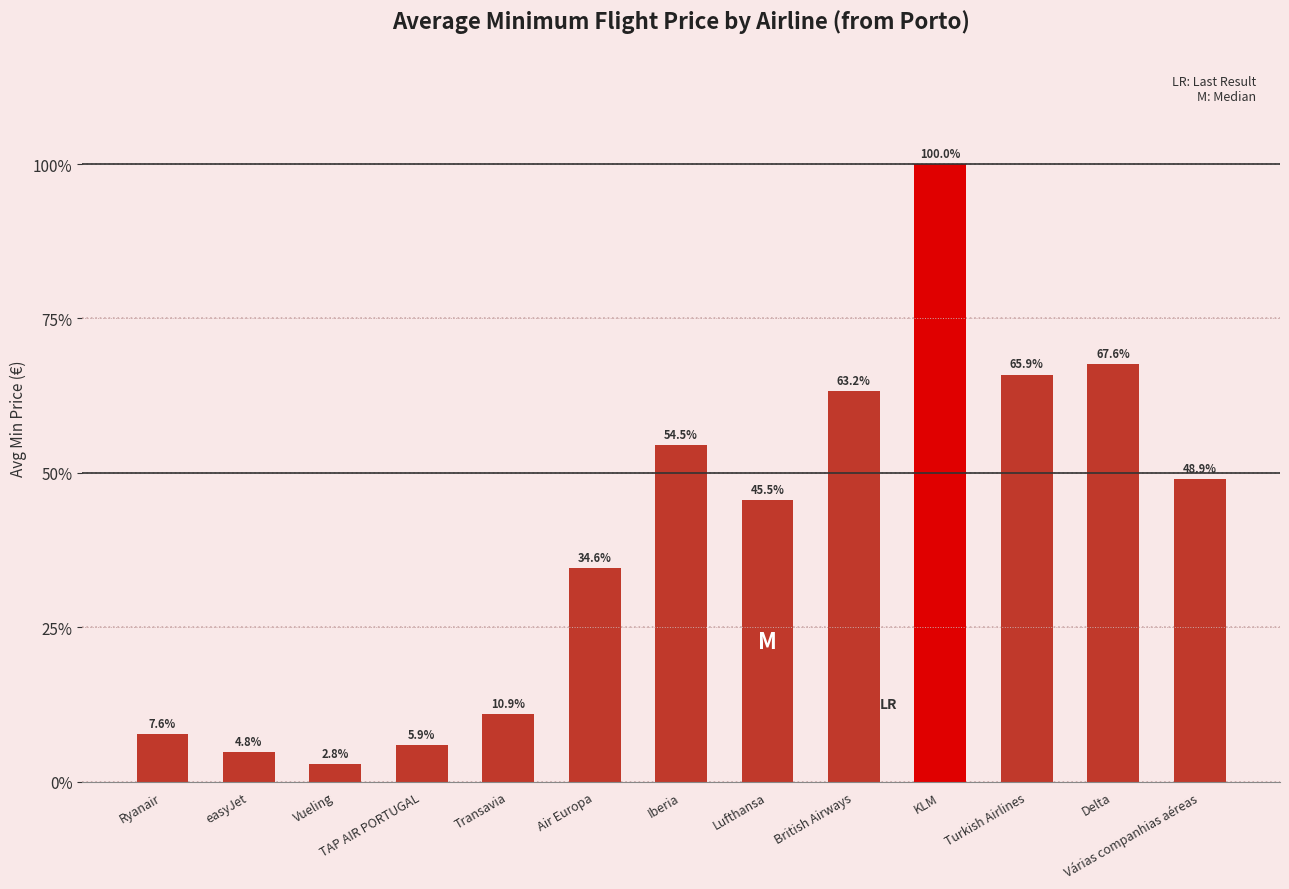

Are the bars horizontal?

No